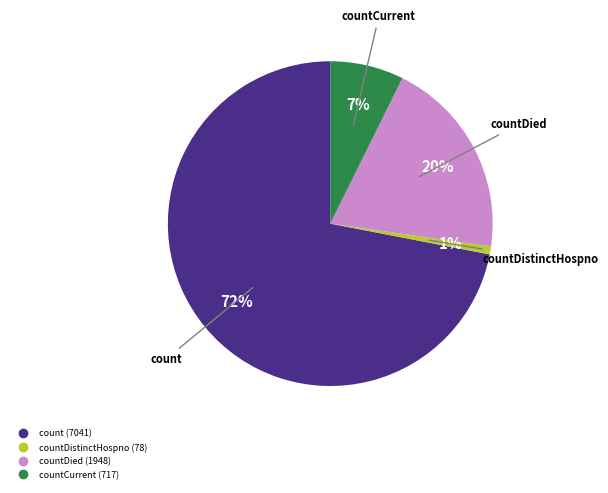

Does any single category account for the majority?

Yes